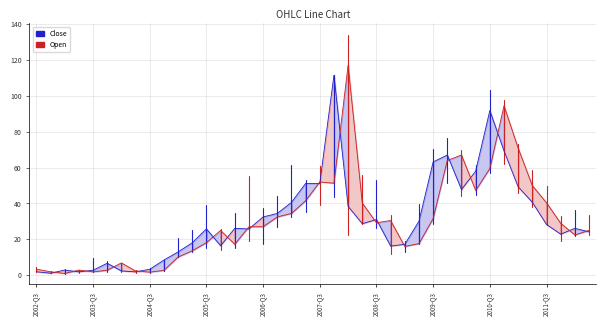

Reading left to right, transcribe all the data shown in this chart.

Close: 1.9	1.1	2.9	1.9	2.8	6.7	2.4	1.9	3.3	8.5	13.0	18.1	25.9	16.4	26.1	25.8	32.5	34.5	40.6	51.1	51.1	111.5	38.4	28.8	31.1	16.2	17.2	30.1	63.1	67.0	47.8	58.0	91.8	69.3	49.2	40.6	28.3	22.9	26.1	24.2
Open: 3.4	1.9	1.0	2.9	1.9	2.8	6.9	2.4	1.8	2.7	10.2	13.7	18.1	25.0	17.2	27.0	27.1	32.5	34.5	41.5	52.0	51.3	117.0	40.2	29.2	30.5	16.1	17.6	31.6	64.0	67.0	47.2	59.5	94.5	70.8	50.0	40.4	29.0	22.4	25.0